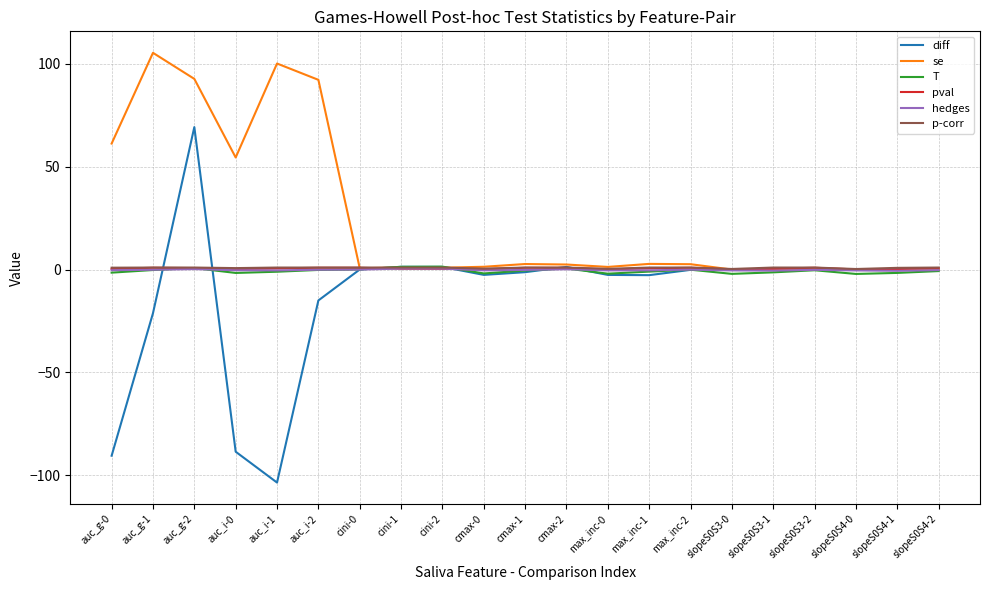

At how many categories does at least one series exceed 28?

6